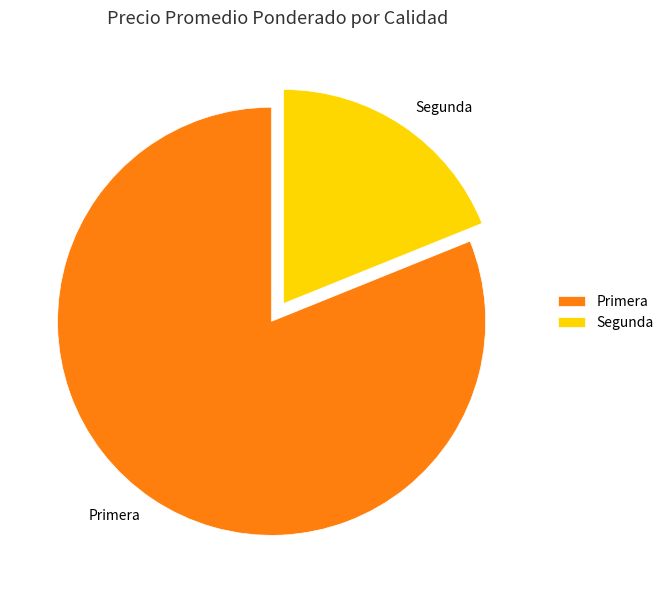

Is the sum of Primera and Segunda greater than half?

Yes